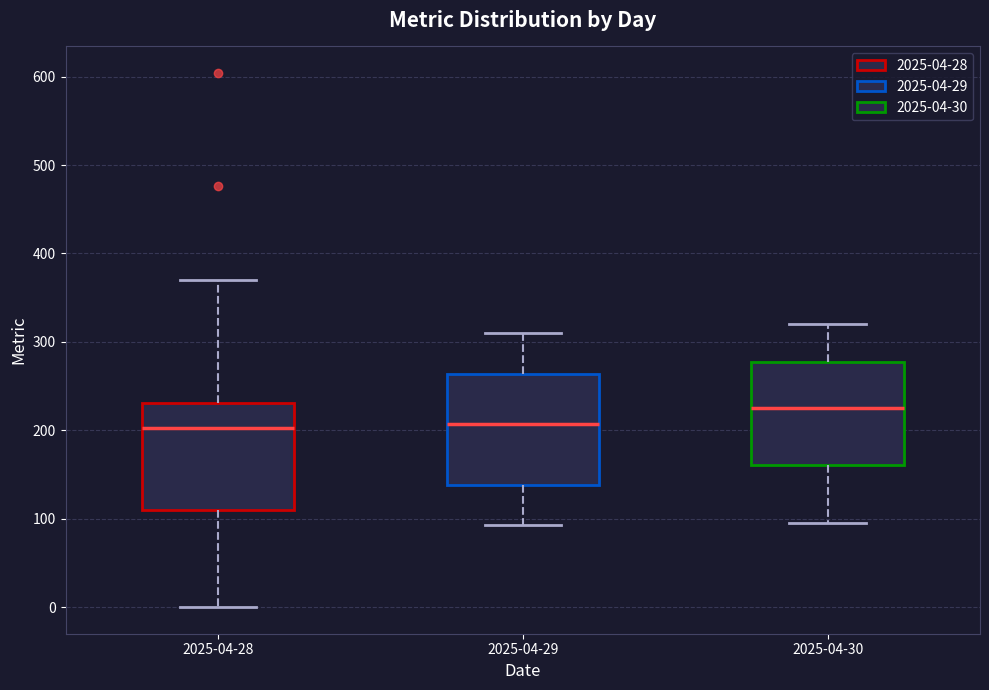

Reading left to right, transcribe this box plot: for each box, give where its median line is, the range the box spans, and where its two whiskers end, as read against the y-axis. The values are not printed on the chart, so give them approximately, as read against the axis.

2025-04-28: median 200, box 110 to 230, whiskers 0 to 370
2025-04-29: median 210, box 140 to 260, whiskers 90 to 310
2025-04-30: median 230, box 160 to 280, whiskers 100 to 320